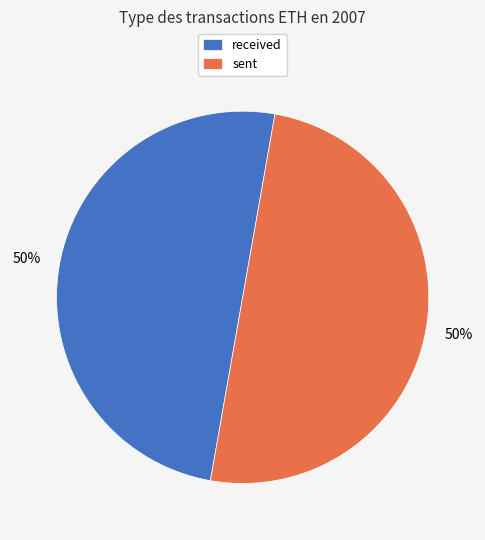

The received slice represents 43% of the pie. True or false?

False